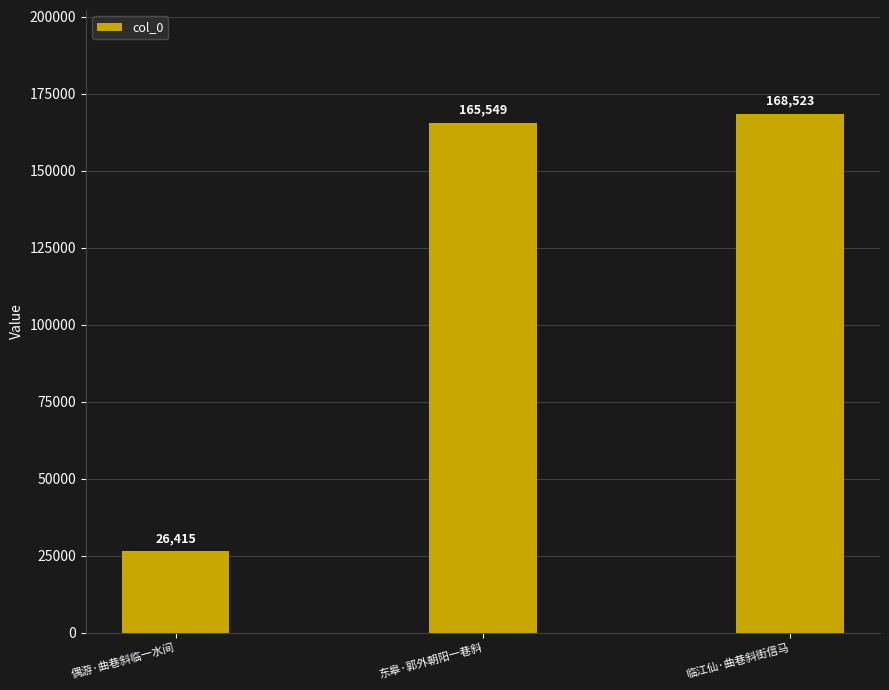

What is the label of the 1st bar from the right?

临江仙·曲巷斜街信马